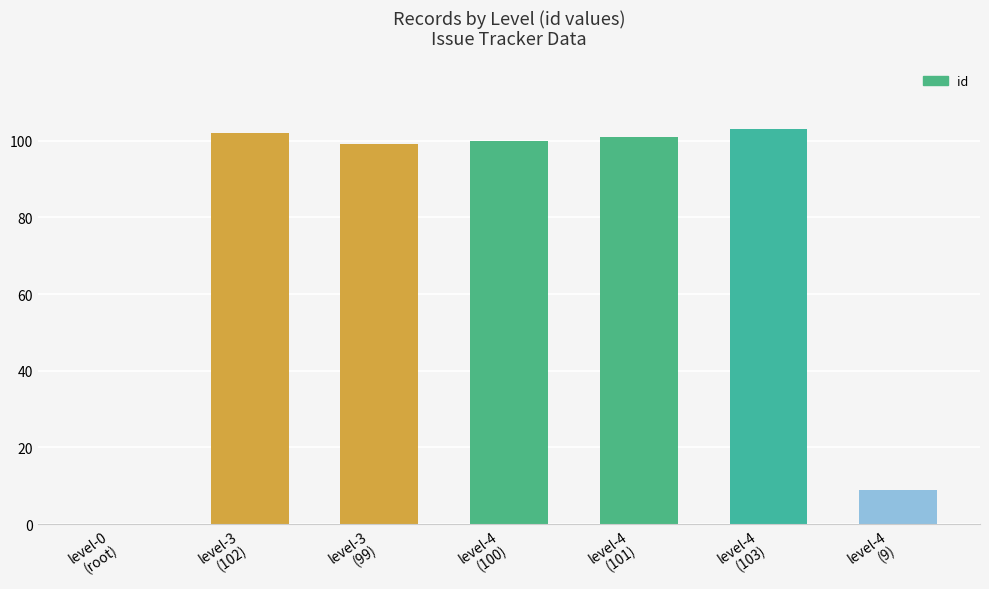

Which category has the highest value across all series?

level-4
(103)